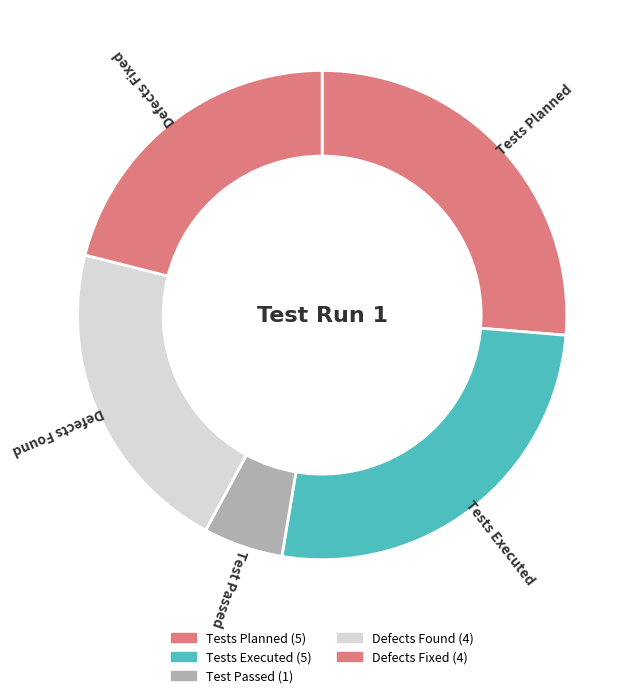

What is the largest slice in the pie chart?

Tests Planned